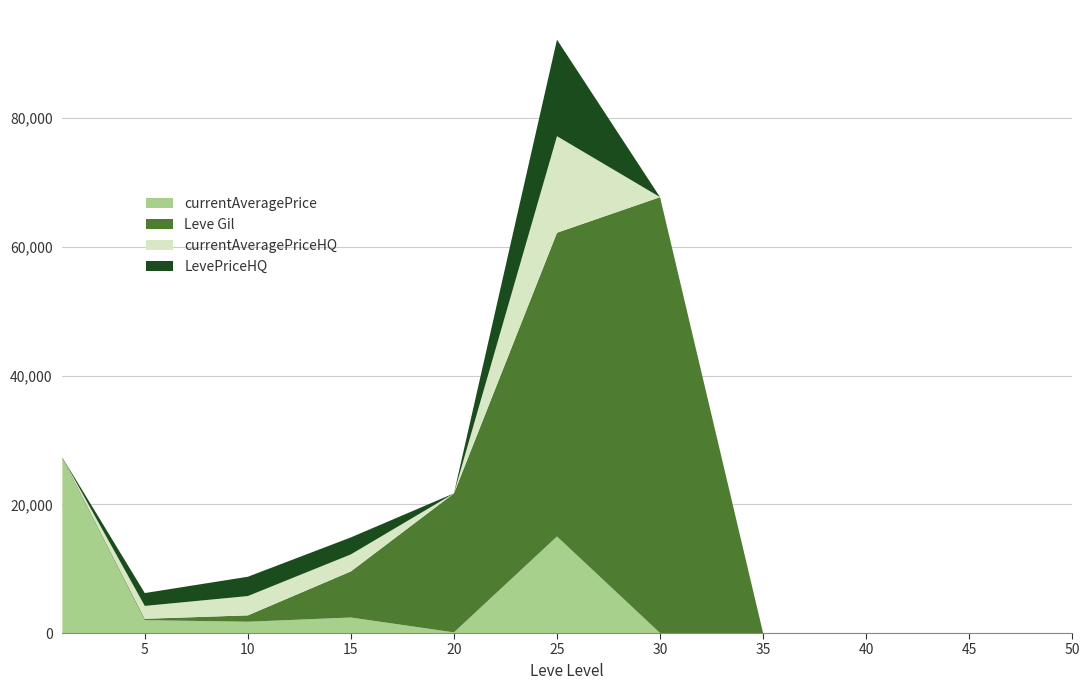

What is the maximum value for currentAveragePrice?

27128